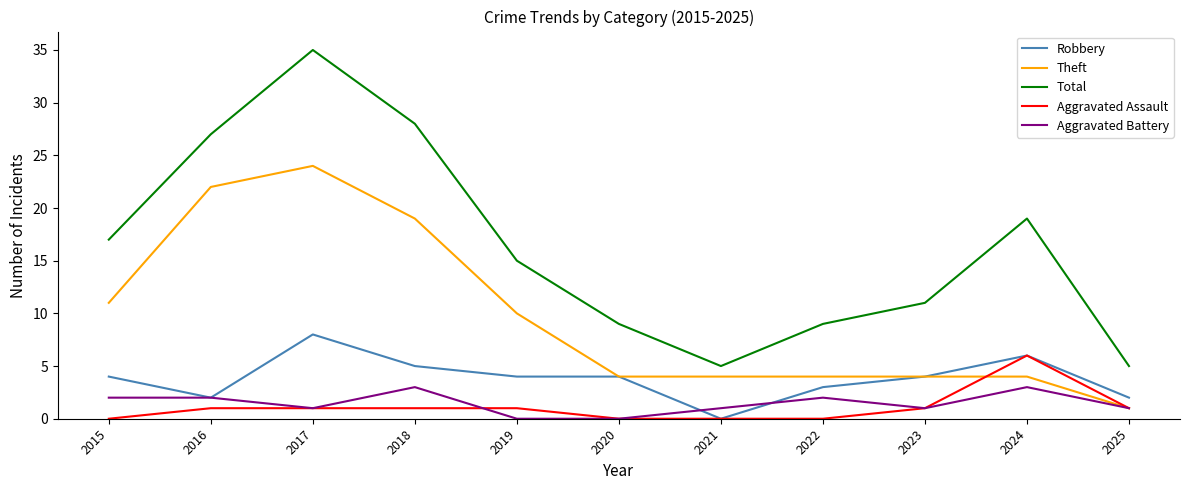

What is the average value of the Aggravated Assault series?

1